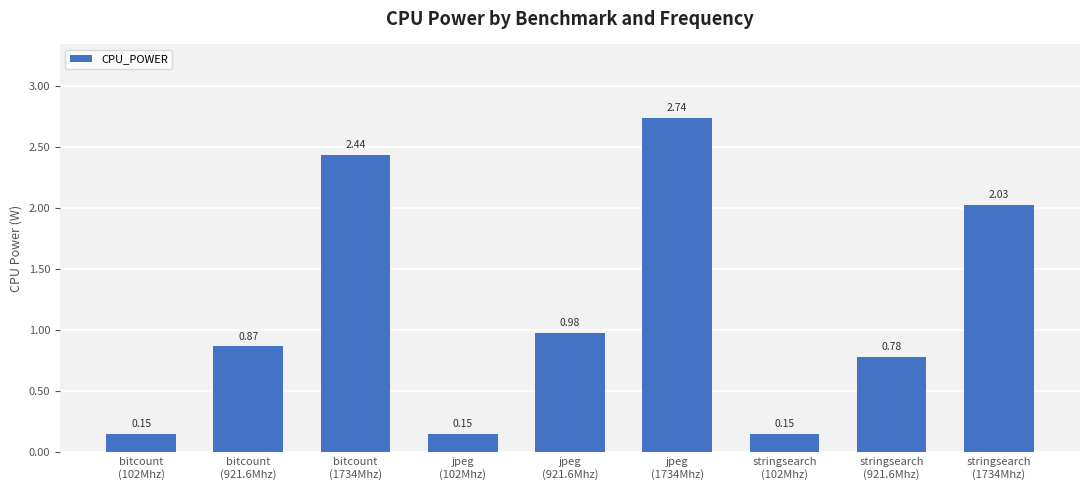

What position from the left is stringsearch
(1734Mhz)?

9